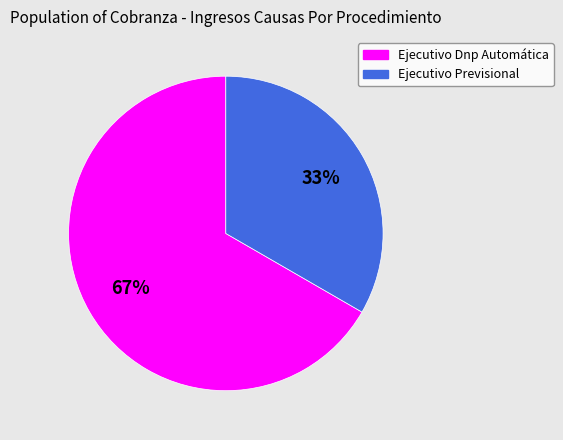

Which has a higher value, Ejecutivo Previsional or Ejecutivo Dnp Automática?

Ejecutivo Dnp Automática